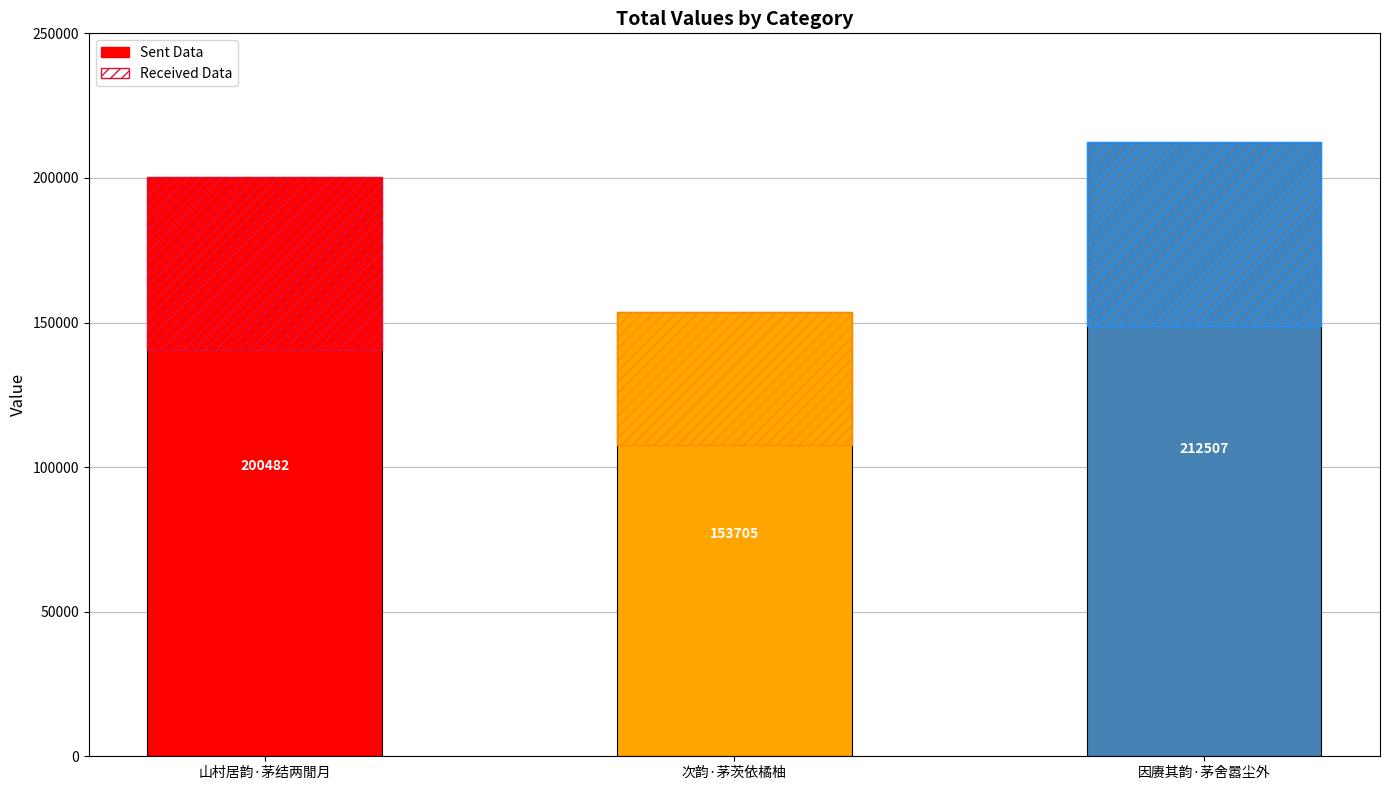

At which category does the chart reach its minimum across all series?

次韵·茅茨依橘柚